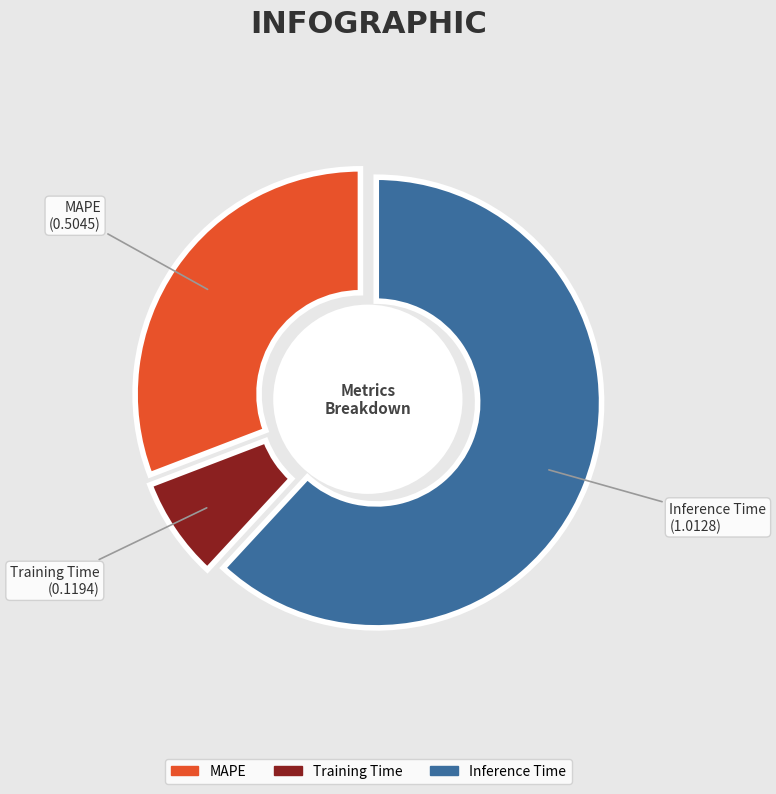

How many segments does this pie chart have?

3